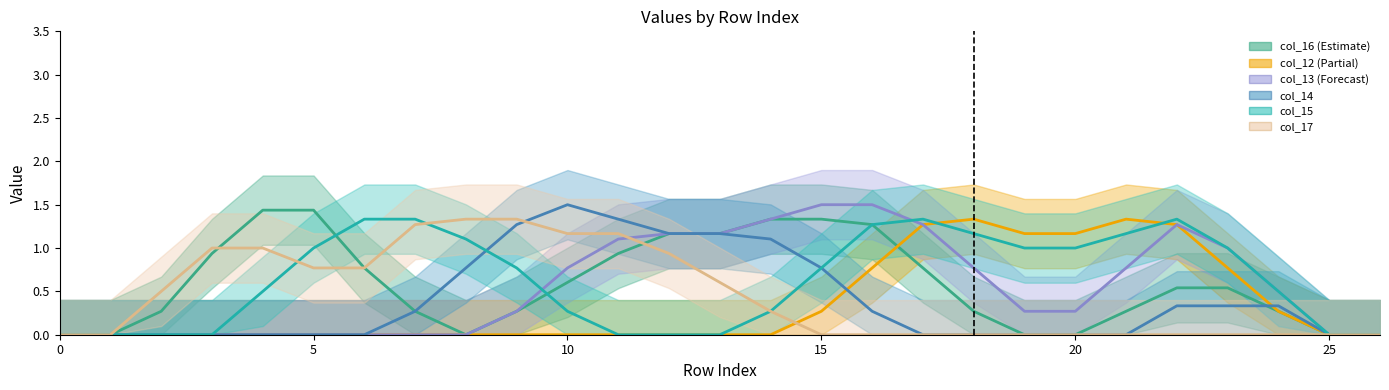

In col_16, how many points are lower than both neighbors (excluding endpoints)?

1